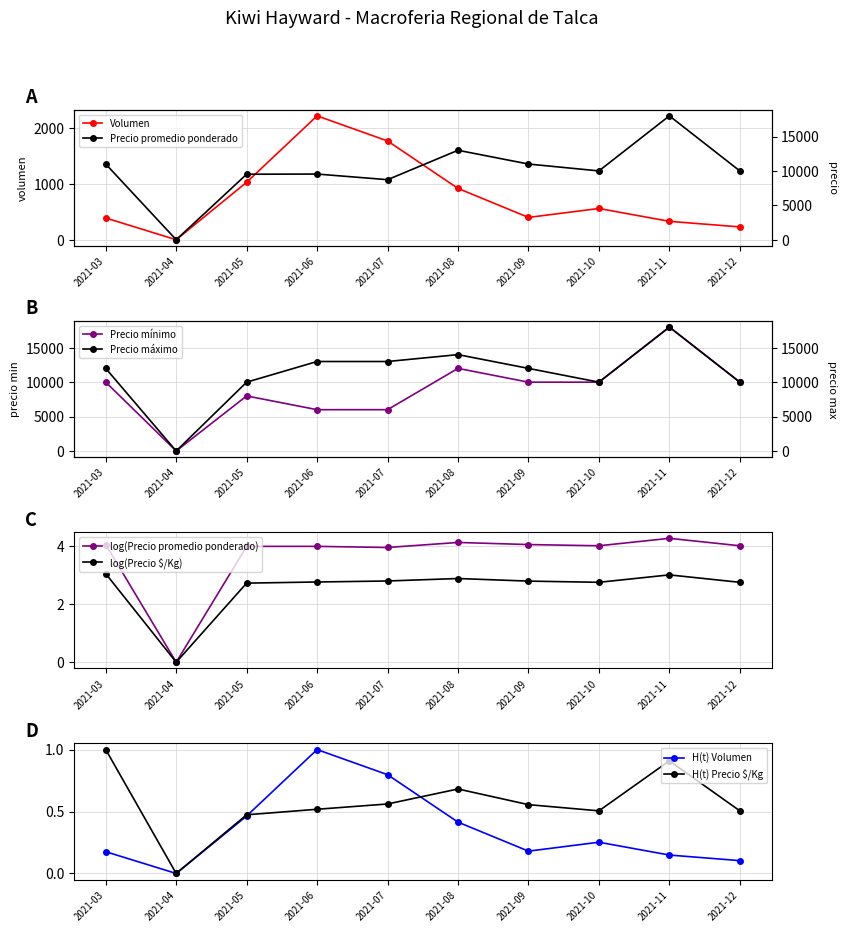

Reading left to right, extract all data points from this chart.

Volumen: 2021-03=390.0	2021-04=0.0	2021-05=1030.0	2021-06=2220.0	2021-07=1770.0	2021-08=920.0	2021-09=400.0	2021-10=560.0	2021-11=330.0	2021-12=230.0
Precio promedio ponderado: 2021-03=11000.0	2021-04=0.0	2021-05=9520.0	2021-06=9545.0	2021-07=8727.0	2021-08=13000.0	2021-09=11000.0	2021-10=10000.0	2021-11=18000.0	2021-12=10000.0
Precio minimo: 2021-03=10000.0	2021-04=0.0	2021-05=8000.0	2021-06=6000.0	2021-07=6000.0	2021-08=12000.0	2021-09=10000.0	2021-10=10000.0	2021-11=18000.0	2021-12=10000.0
Precio maximo: 2021-03=12000.0	2021-04=0.0	2021-05=10000.0	2021-06=13000.0	2021-07=13000.0	2021-08=14000.0	2021-09=12000.0	2021-10=10000.0	2021-11=18000.0	2021-12=10000.0
Precio $/Kg: 2021-03=1.0	2021-04=0.0	2021-05=0.5	2021-06=0.5	2021-07=0.6	2021-08=0.7	2021-09=0.6	2021-10=0.5	2021-11=0.9	2021-12=0.5